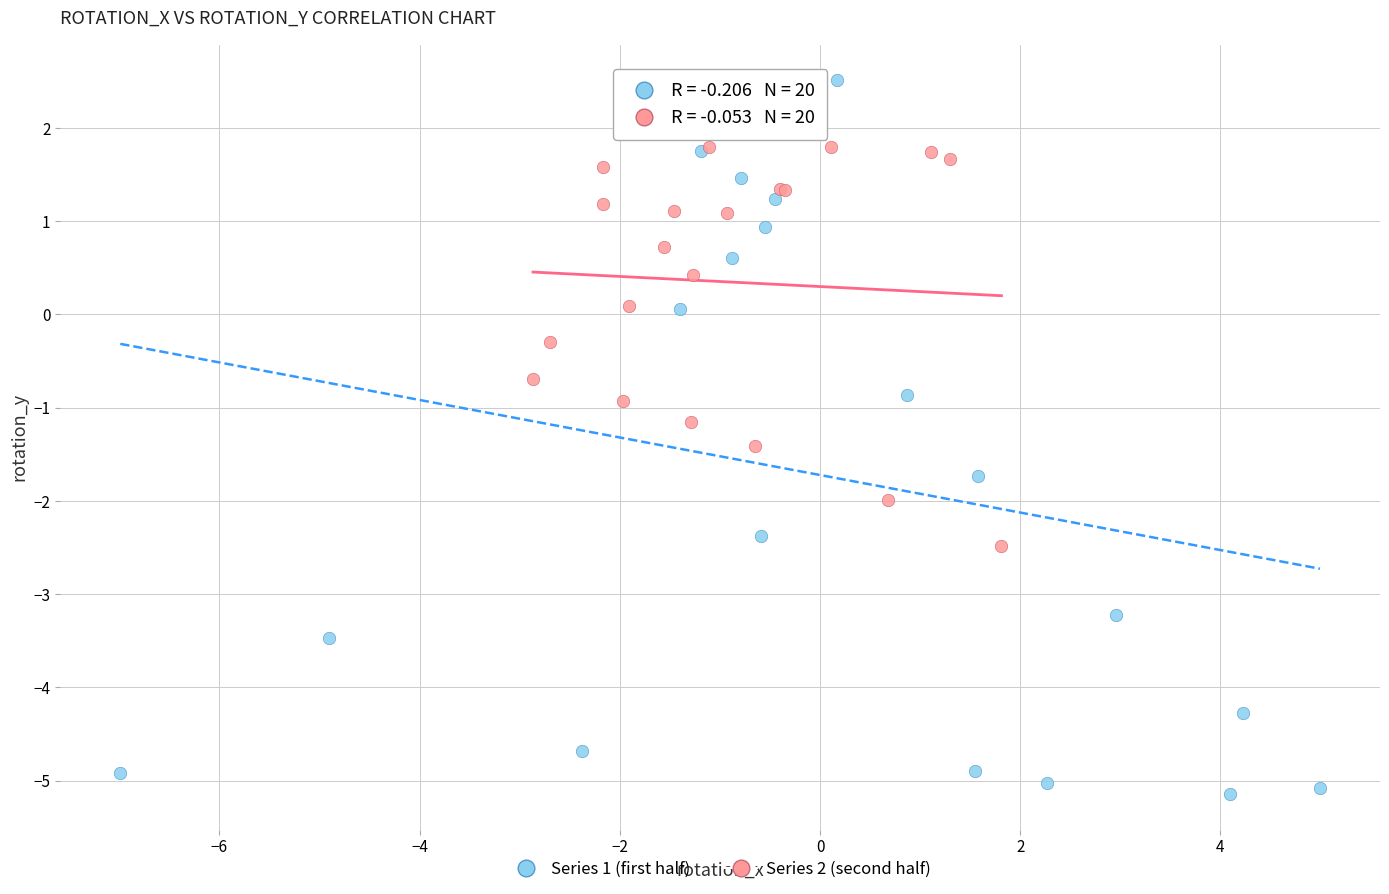

Which series reaches the maximum Y coordinate?

Series 1 (first half)